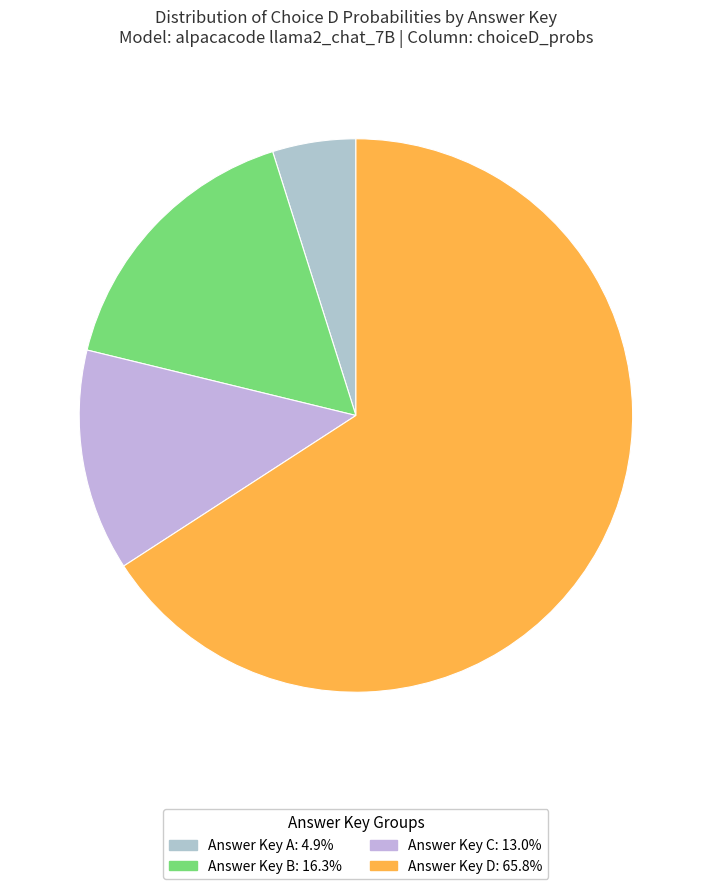

Which slice is the smallest?

A